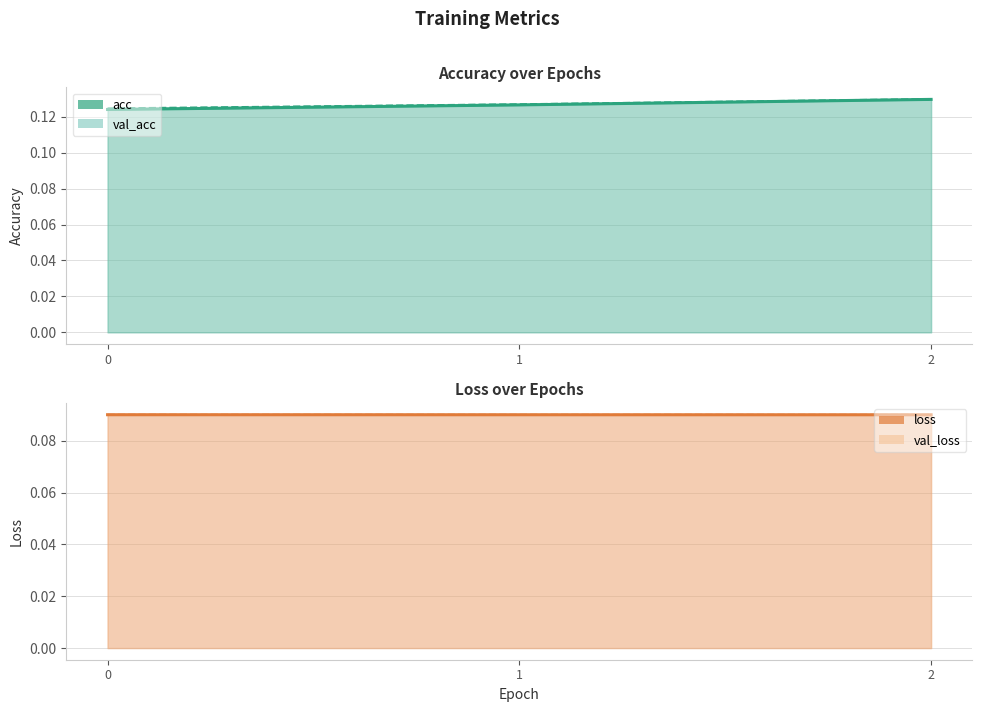

True or false: loss has a value of 0.1 at 1.

True